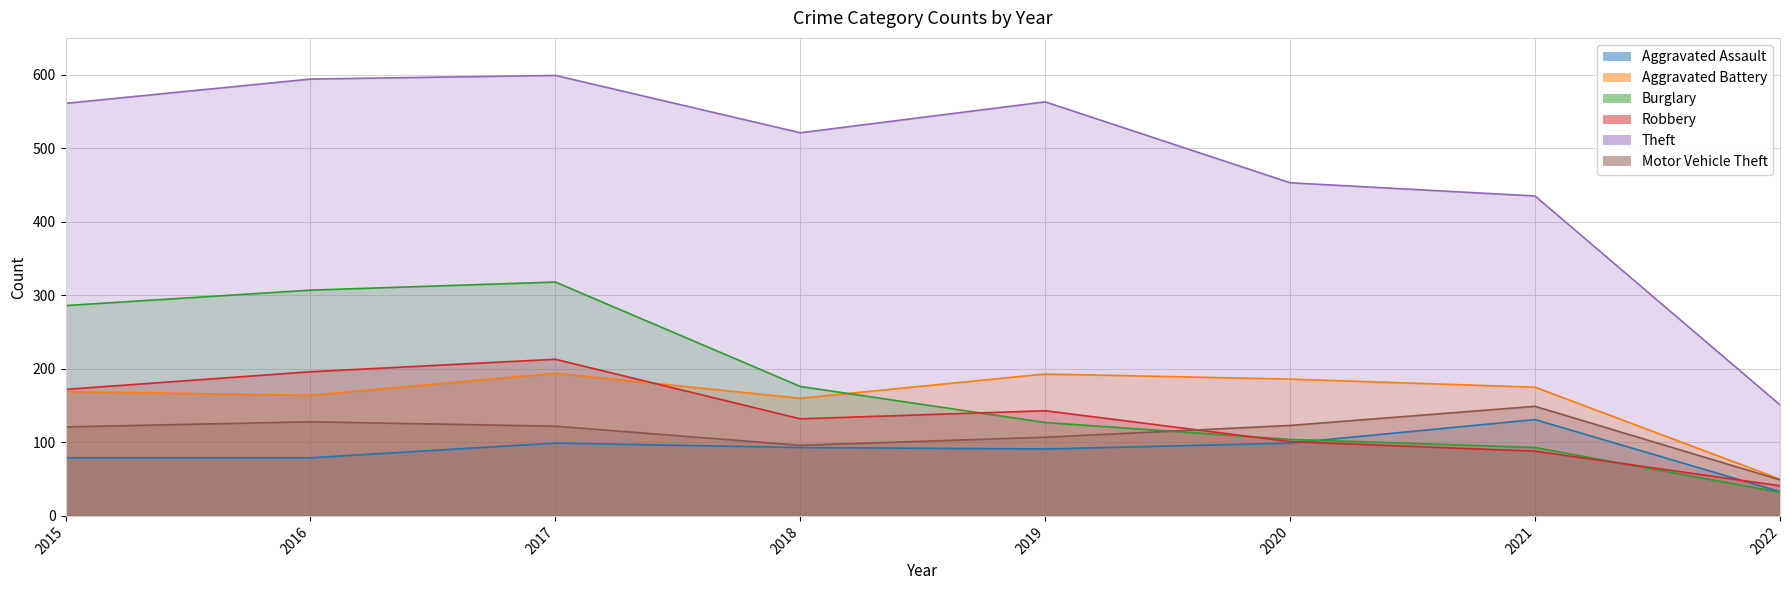

What is the total value across all series at 2015?

1388